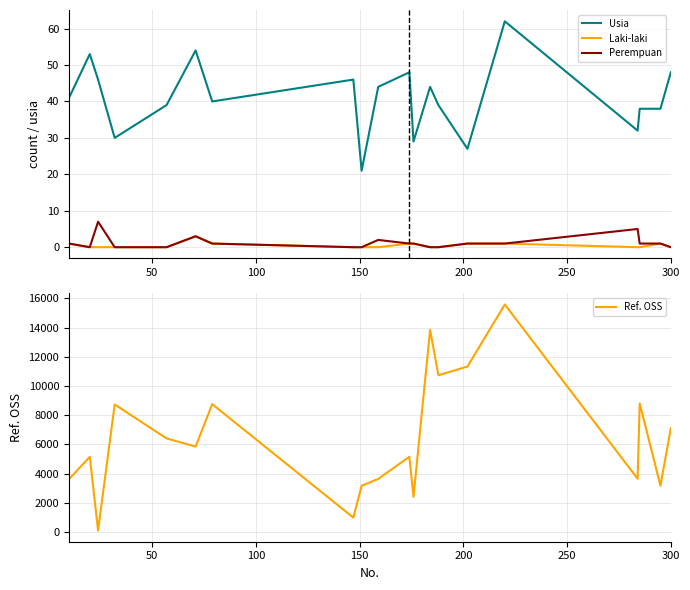

At how many categories does at least one series exceed 9764?

4